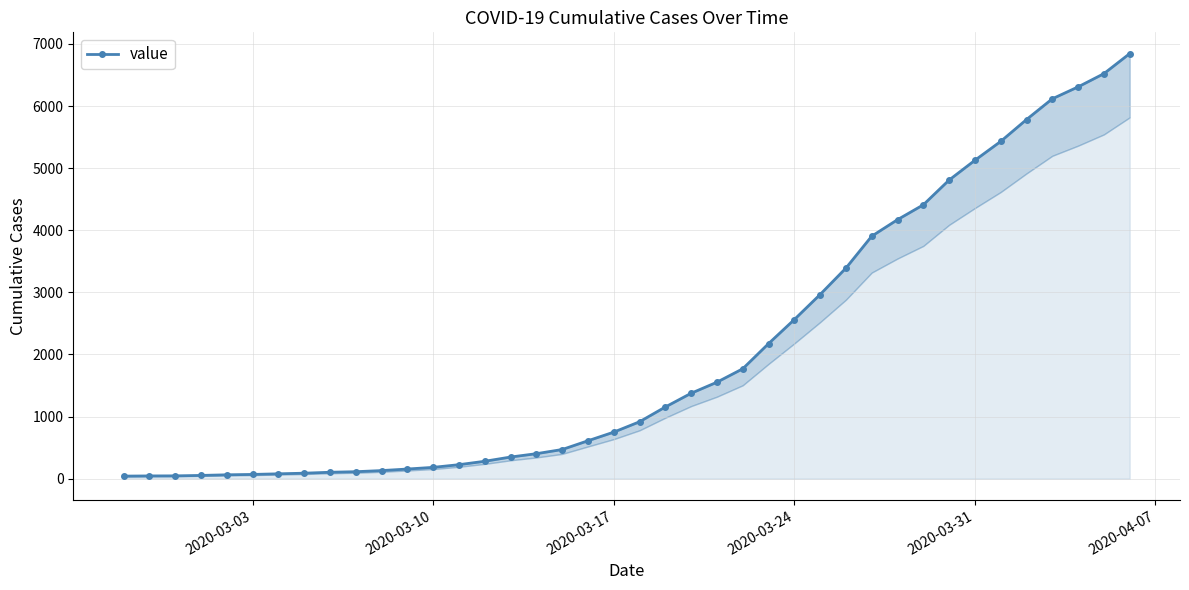

What is the greatest value displayed?

6844